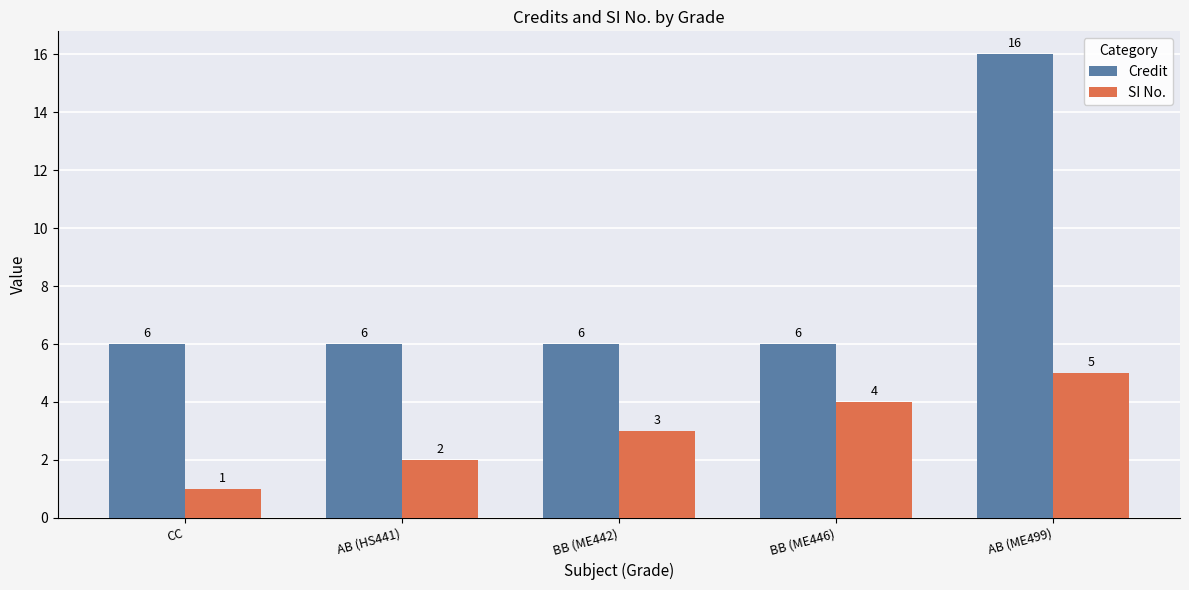

What position from the right is CC?

5